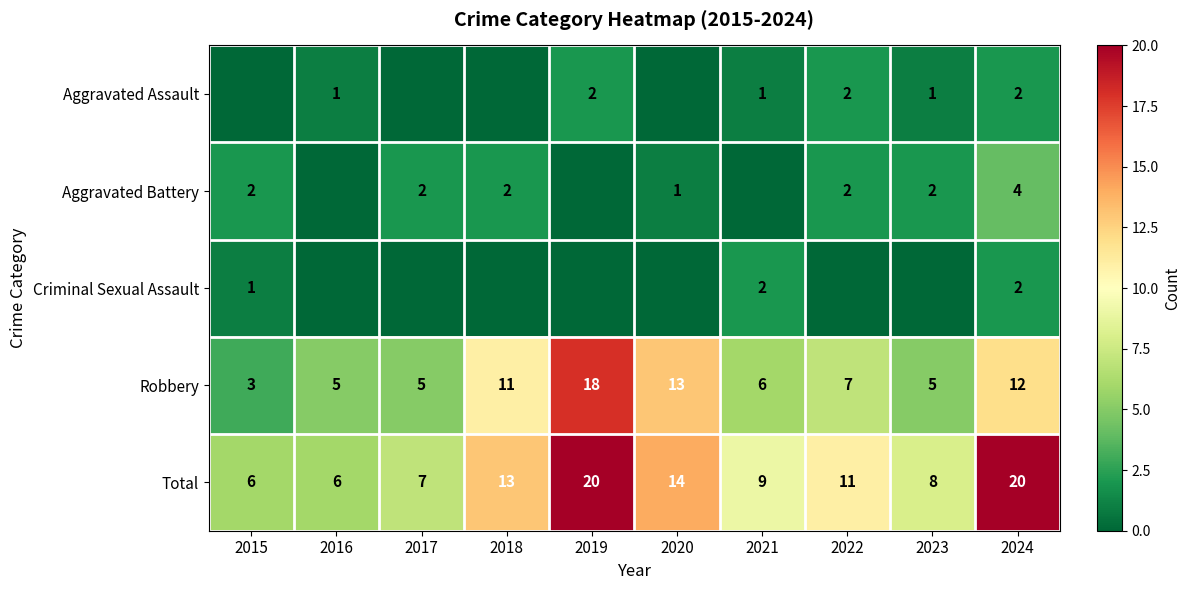

Is it true that Total equals 13 at 2023?

False